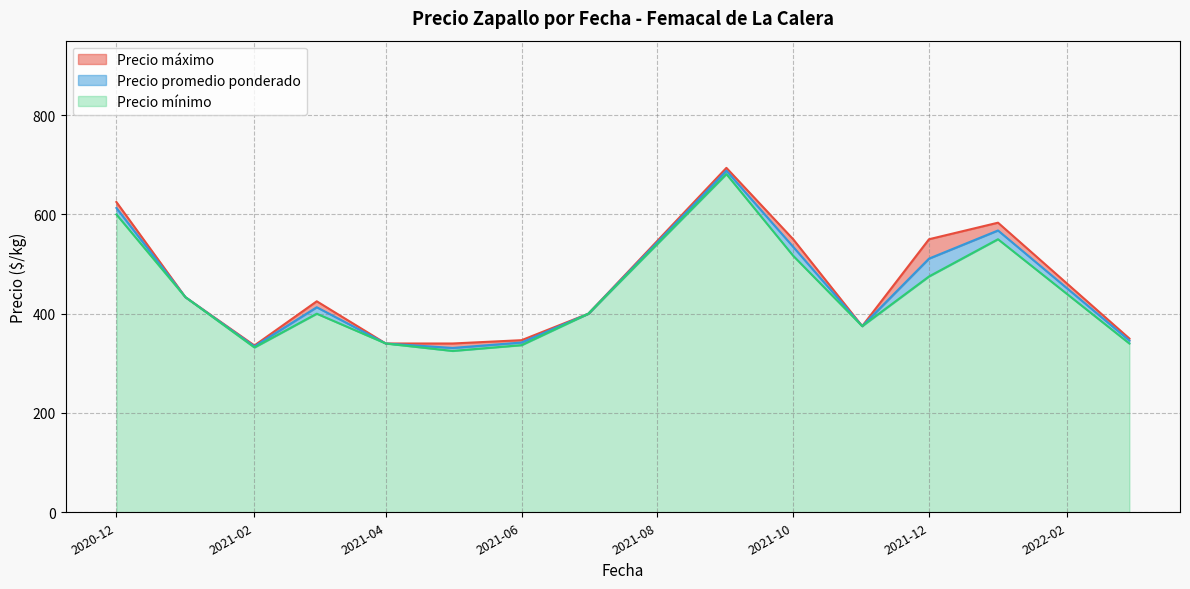

What is the lowest value of the Precio mínimo series?

325.0